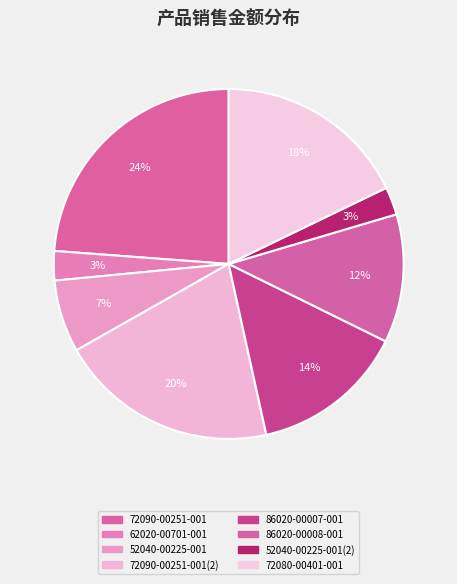

How many slices are in this pie chart?

8